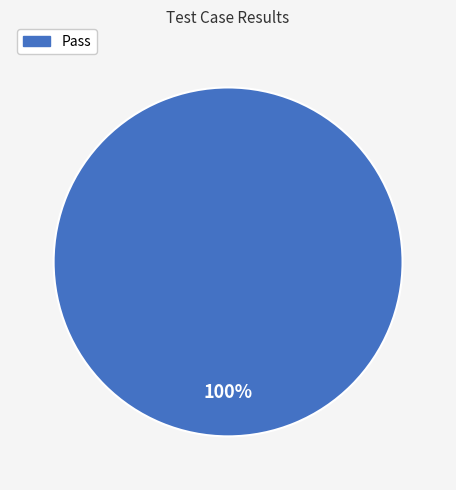

Is there any slice that represents more than half of the pie?

Yes